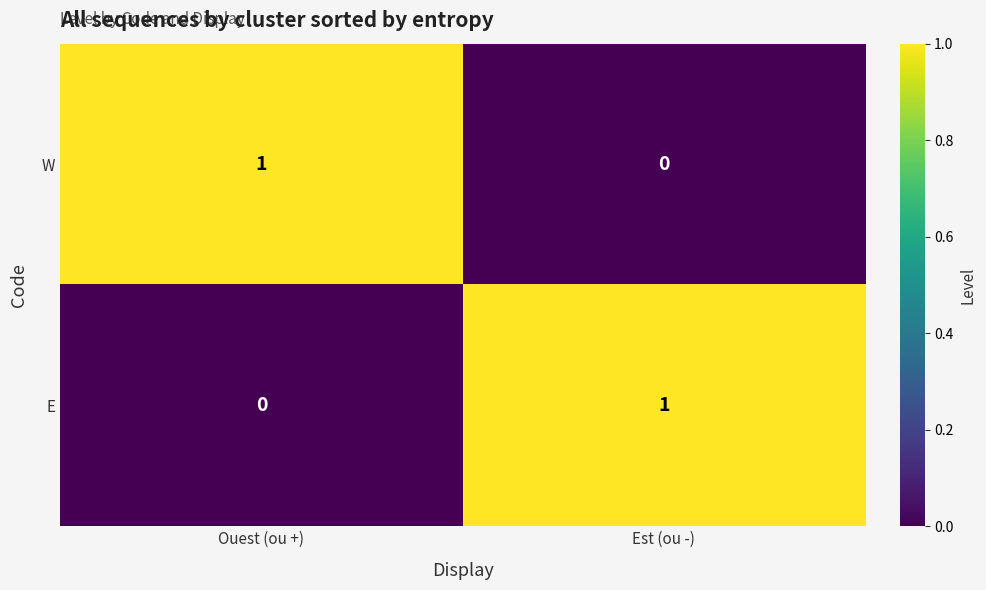

What is the total value across all series at Est (ou -)?

1